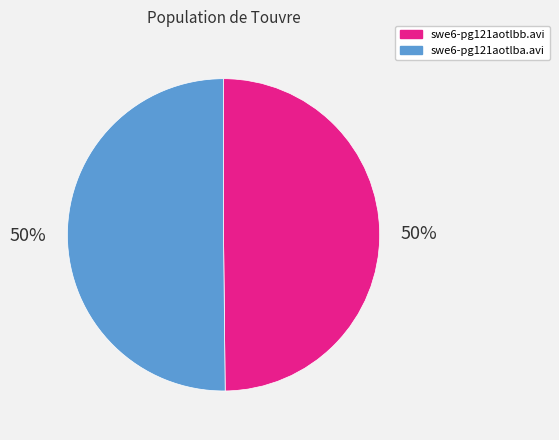

Count the number of slices in the pie.

2